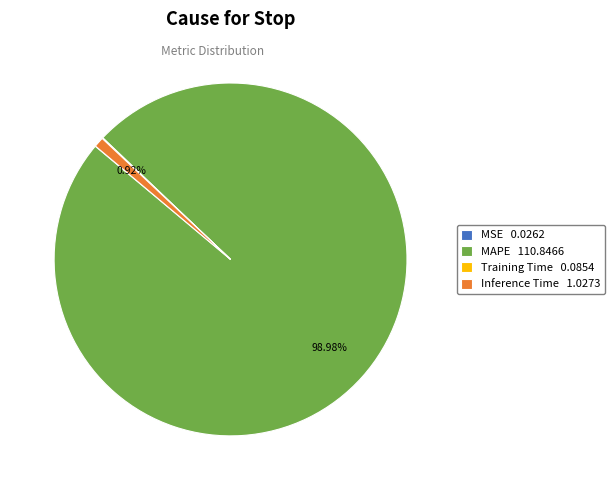

What is the largest slice in the pie chart?

MAPE